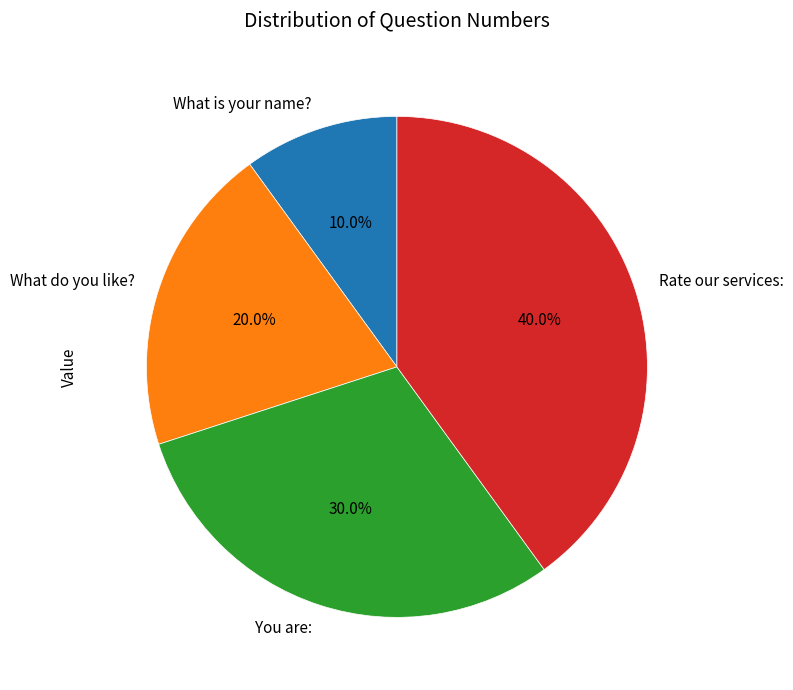

Which slice is the smallest?

What is your name?